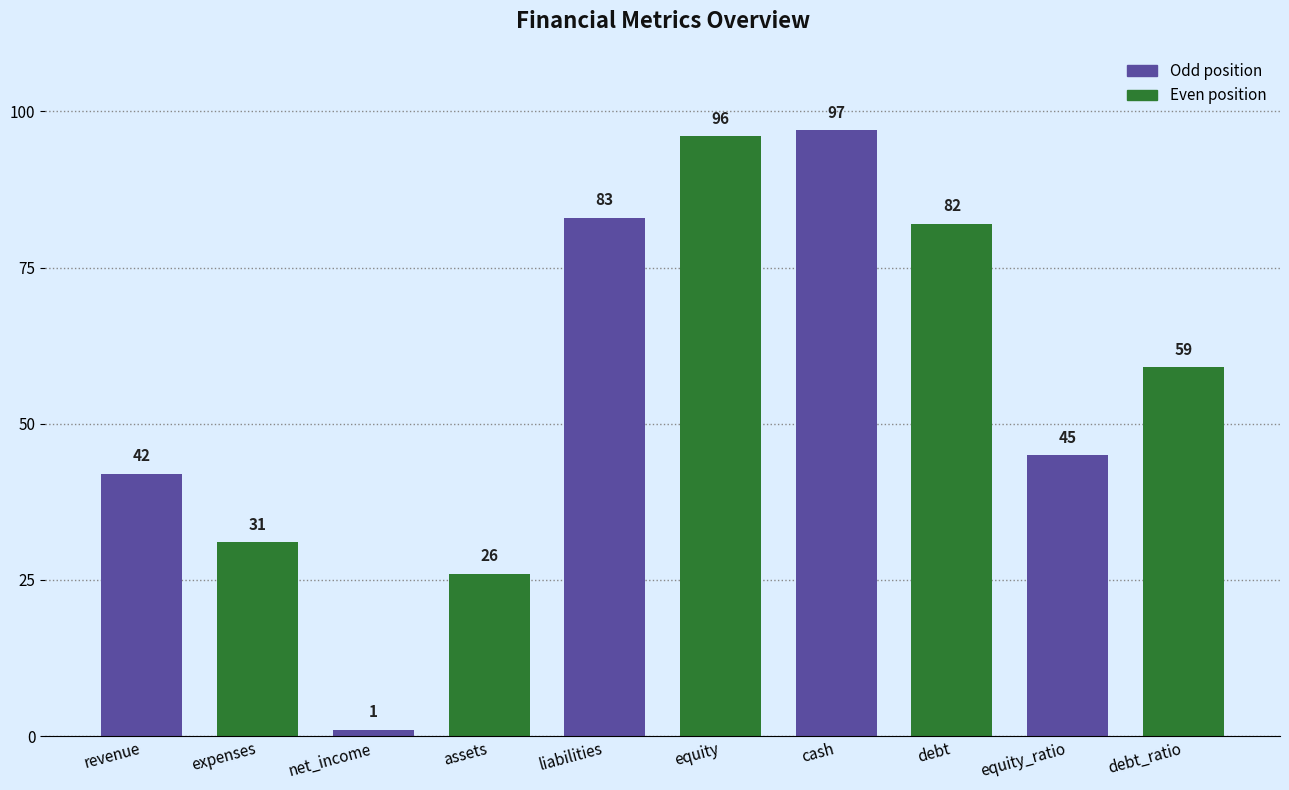

What is the sum of the values at cash and equity_ratio?

142